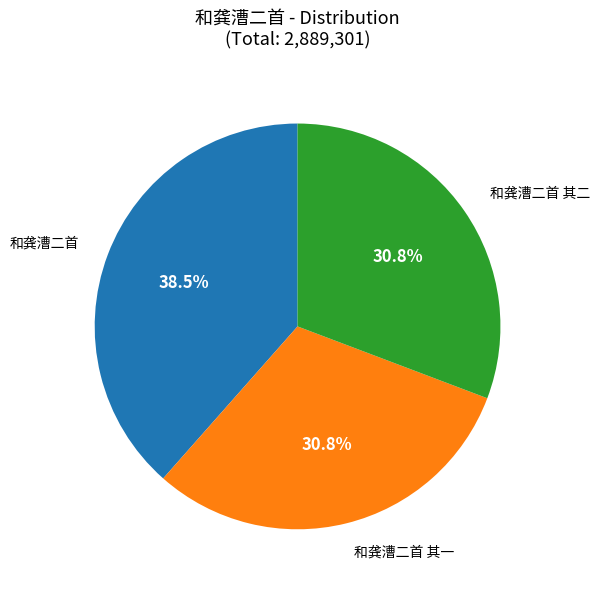

What is the largest slice in the pie chart?

和龚漕二首